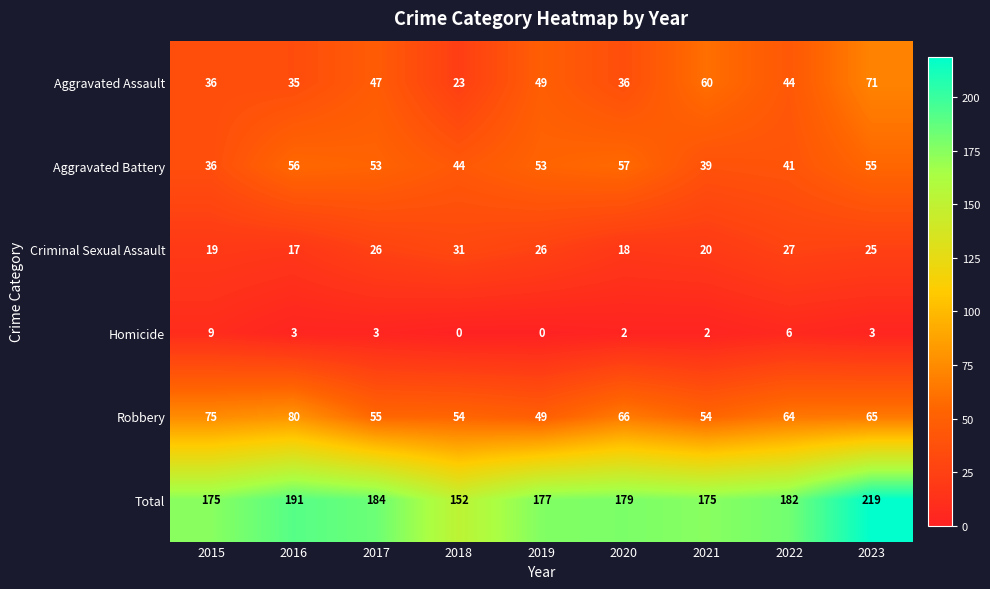

Rank the series by their maximum value, from highest to lowest.

Total, Robbery, Aggravated Assault, Aggravated Battery, Criminal Sexual Assault, Homicide